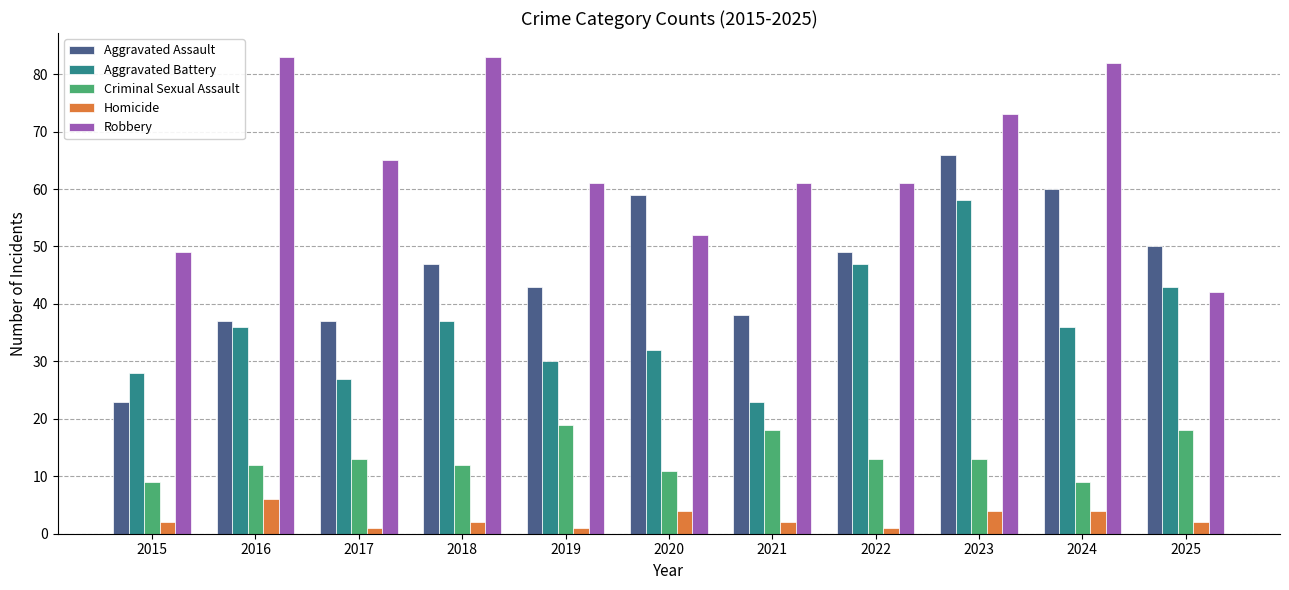

Which series has the widest spread of values?

Aggravated Assault